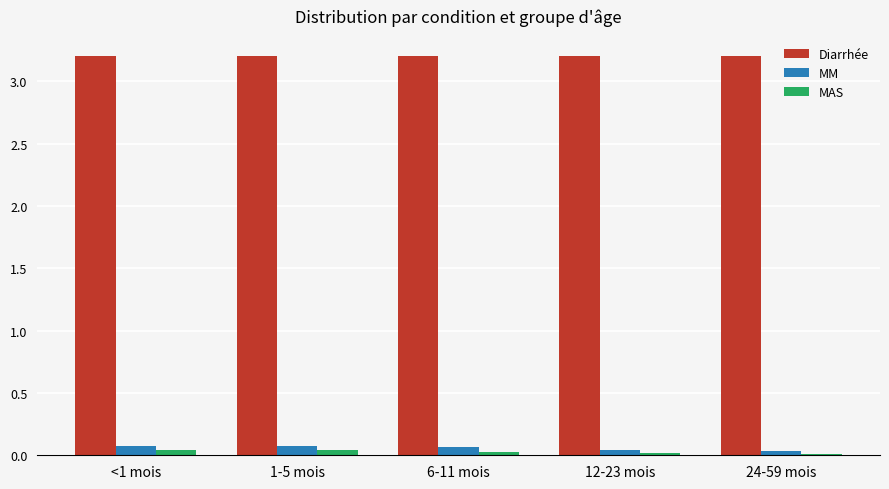

What is the label of the 5th bar from the right?

<1 mois